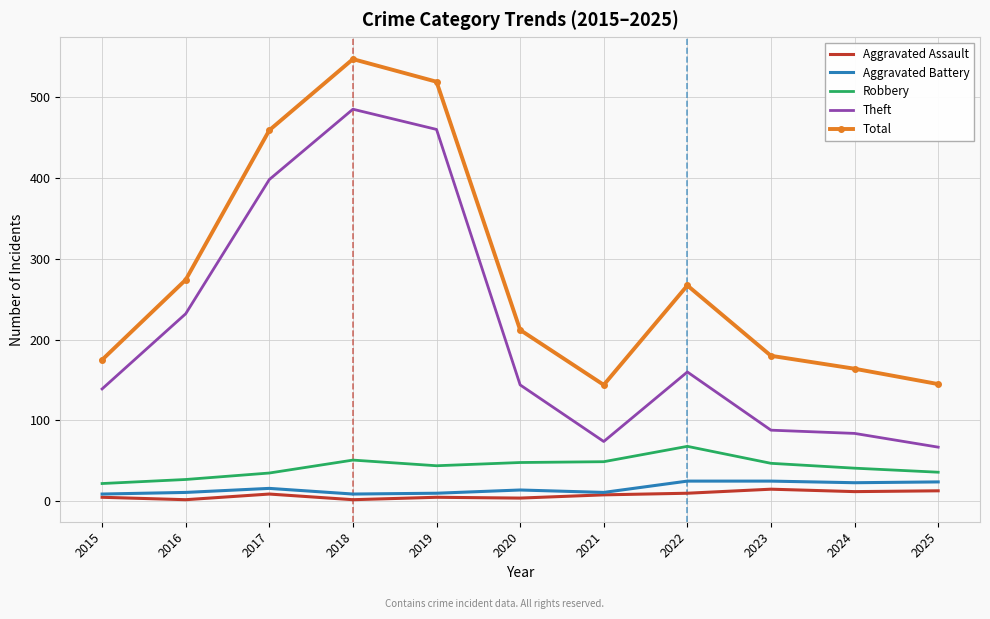

True or false: Total has a value of 448 at 2016.

False